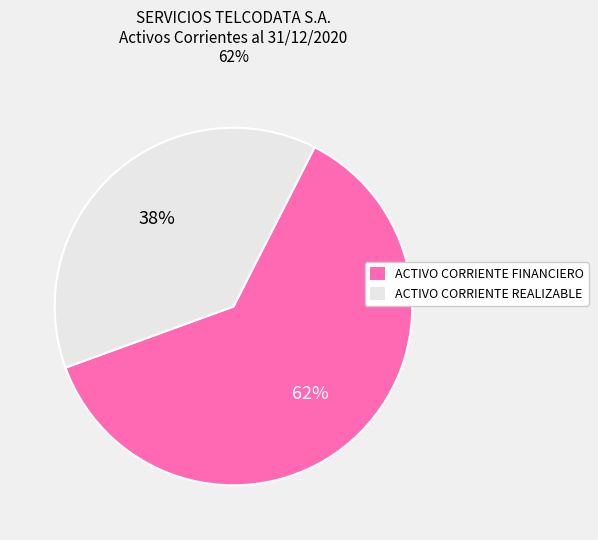

To the nearest percent, what is the difference between the ACTIVO CORRIENTE REALIZABLE and ACTIVO CORRIENTE FINANCIERO slice percentages?

24%